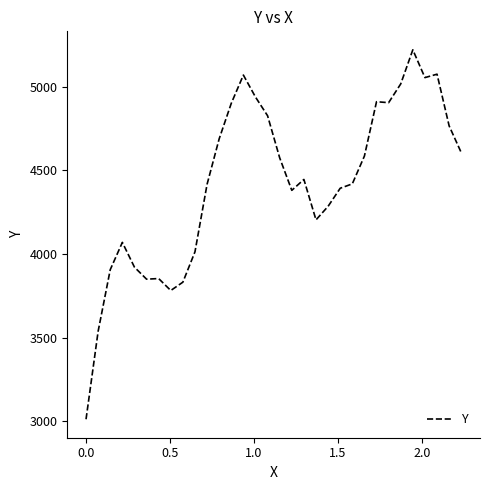

What is the smallest value displayed?

3012.0